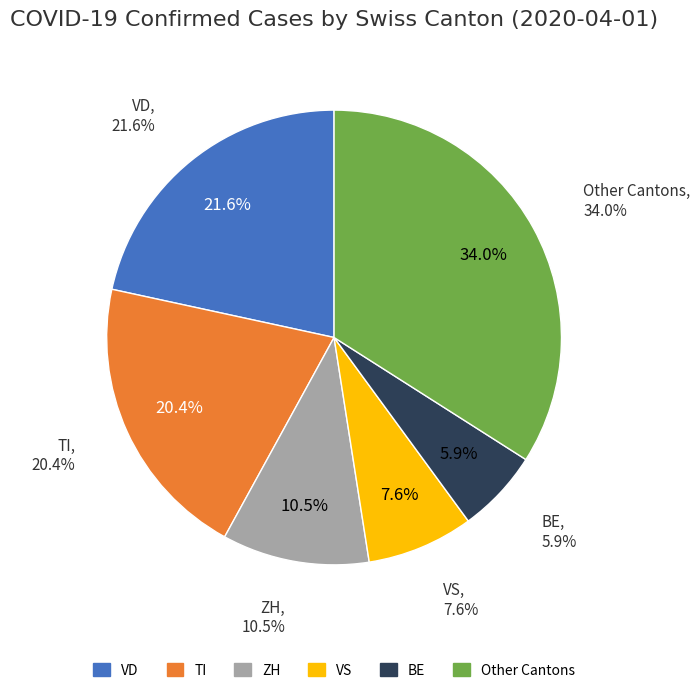

Is it true that BL is 11% of the pie?

False